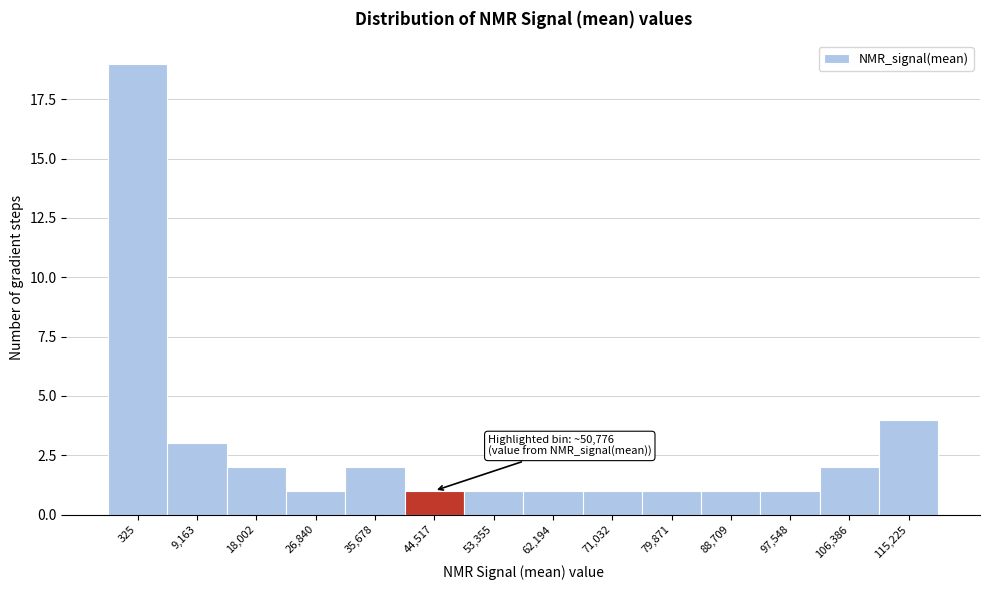

Reading right to left, extract all data points from this chart.

4	2	1	1	1	1	1	1	1	2	1	2	3	19